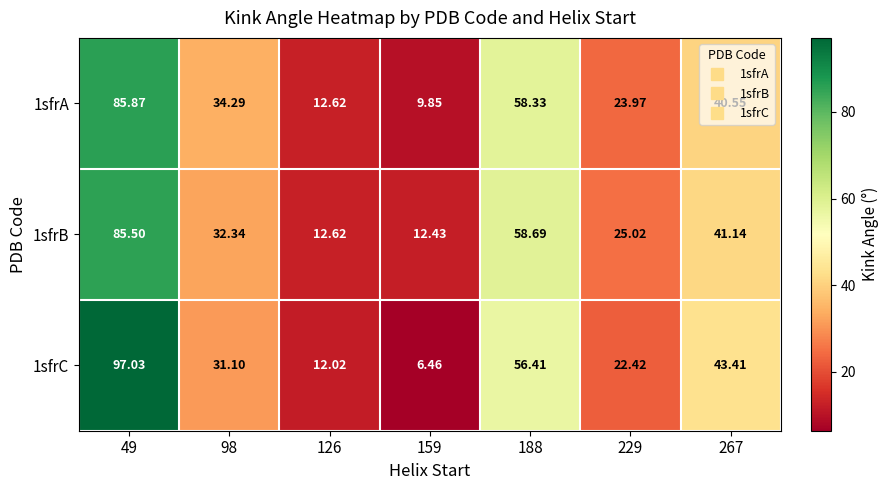

Is the value of 1sfrA at 159 greater than the value of 1sfrB at 267?

No